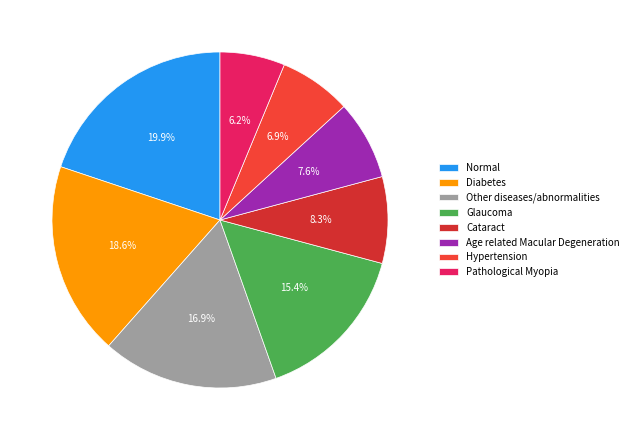

How many slices are in this pie chart?

8